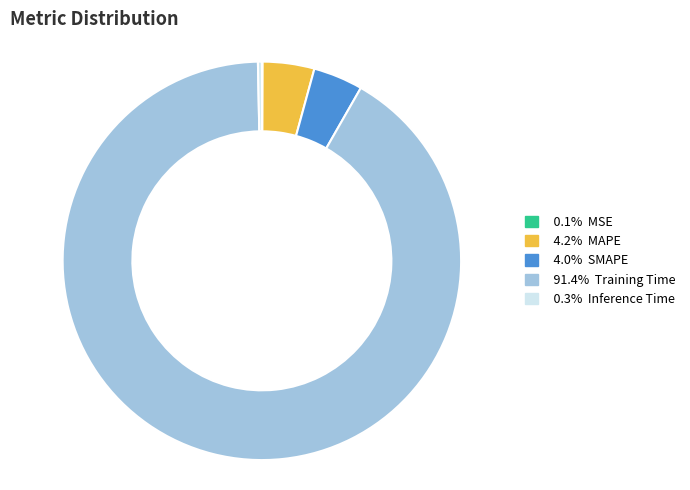

Is it true that Inference Time is 0% of the pie?

True